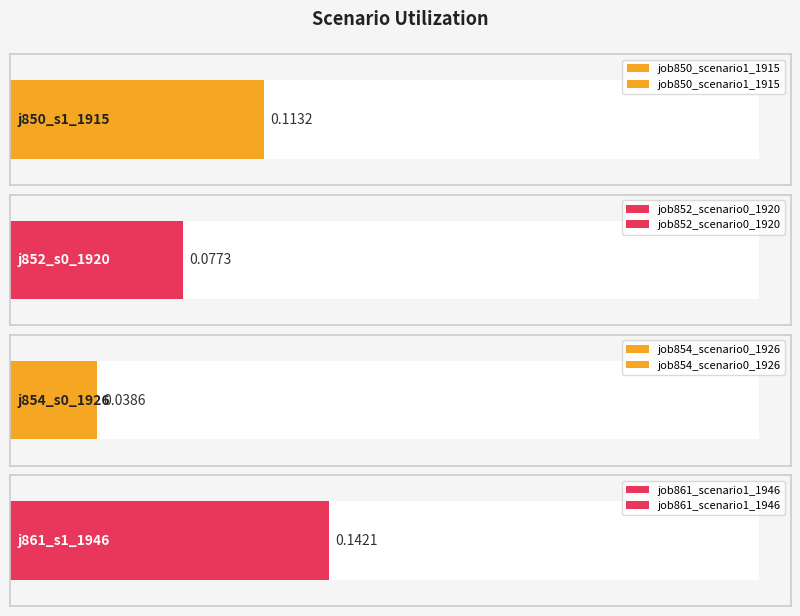

What are all the series names shown in the legend?

job850_scenario1_1915, job852_scenario0_1920, job854_scenario0_1926, job861_scenario1_1946